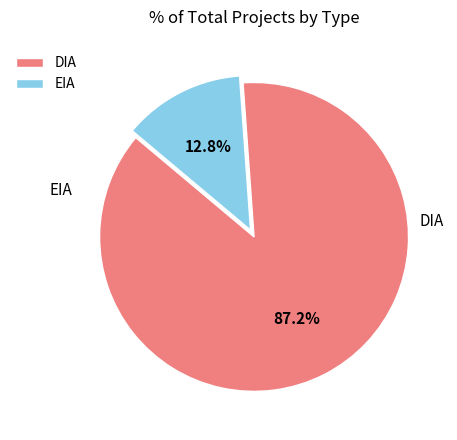

Rank the categories by value from lowest to highest.

EIA, DIA